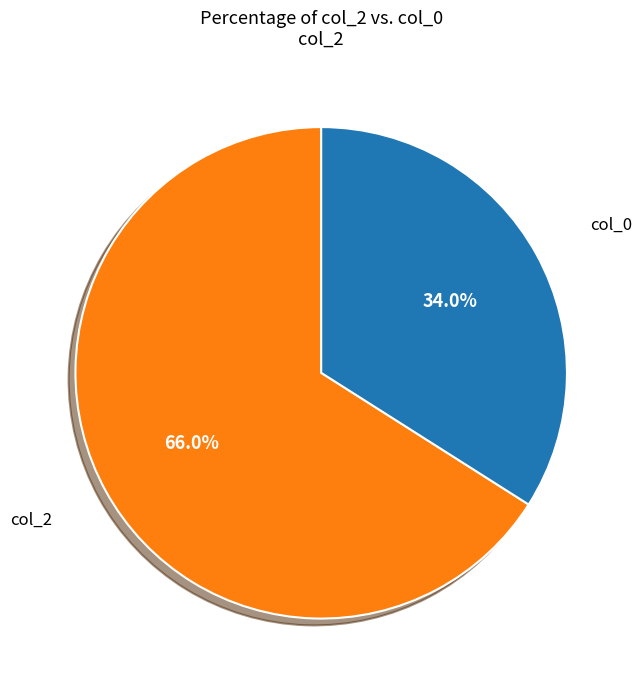

Which category accounts for the majority?

col_2